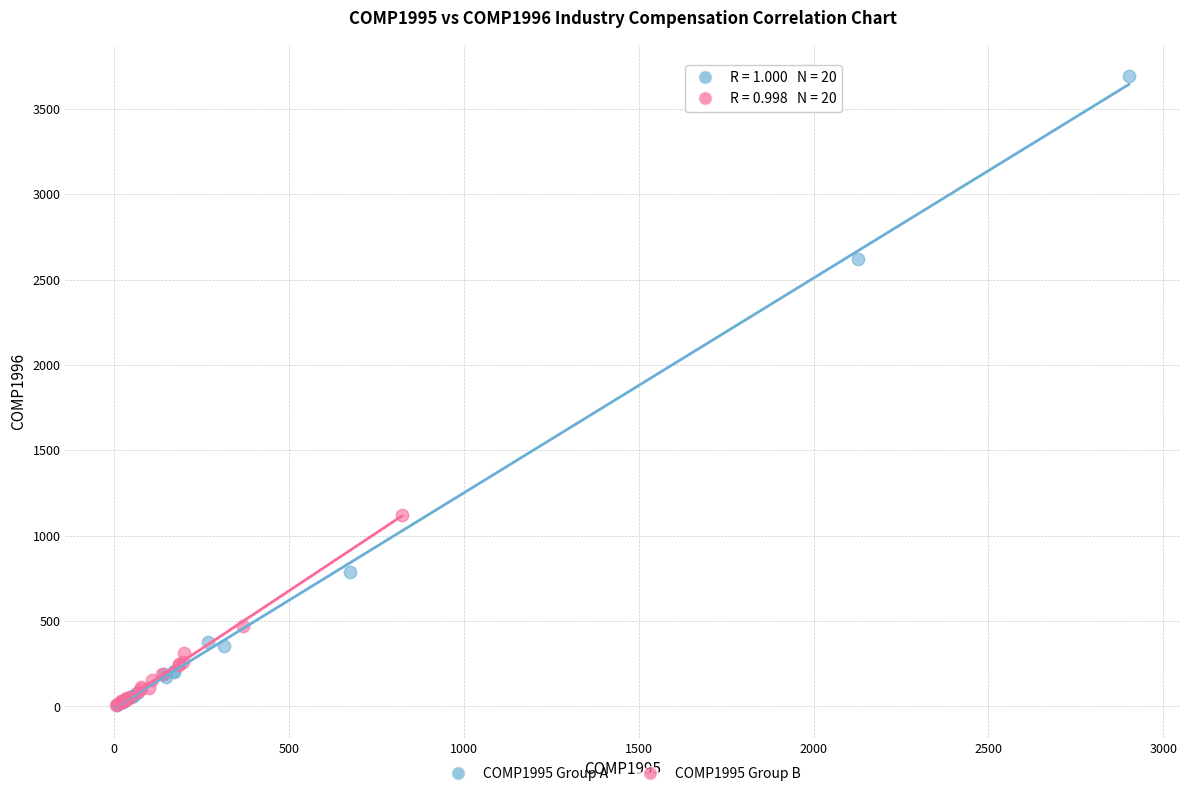

Which series has the largest Y range (max minus min)?

COMP1995 Group A